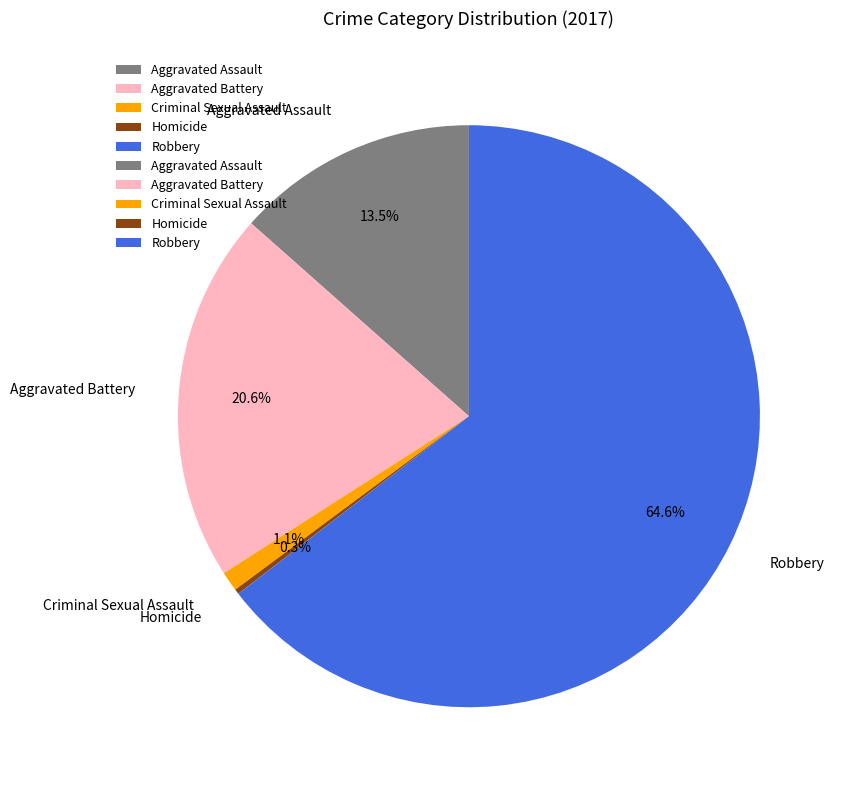

True or false: Robbery accounts for 51% of the total.

False